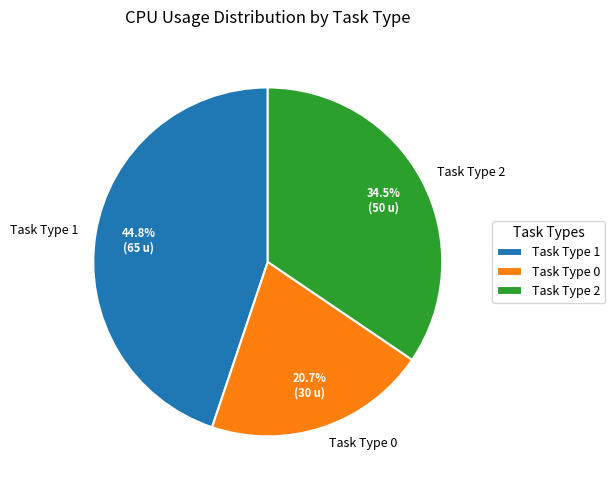

Is the sum of Task Type 2 and Task Type 0 greater than half?

Yes